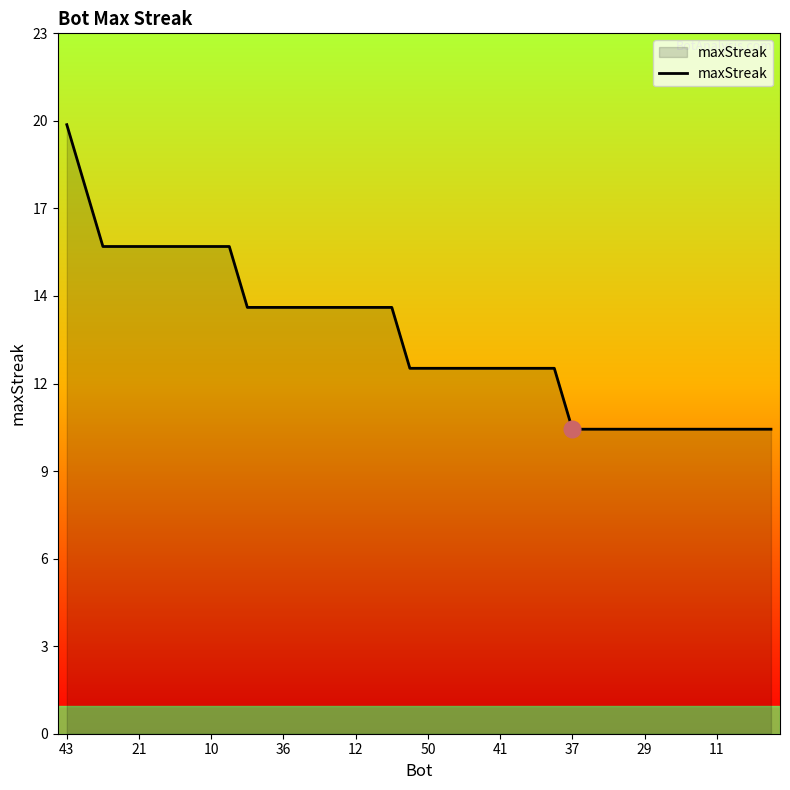

What is the label of the 10th point from the left?

11